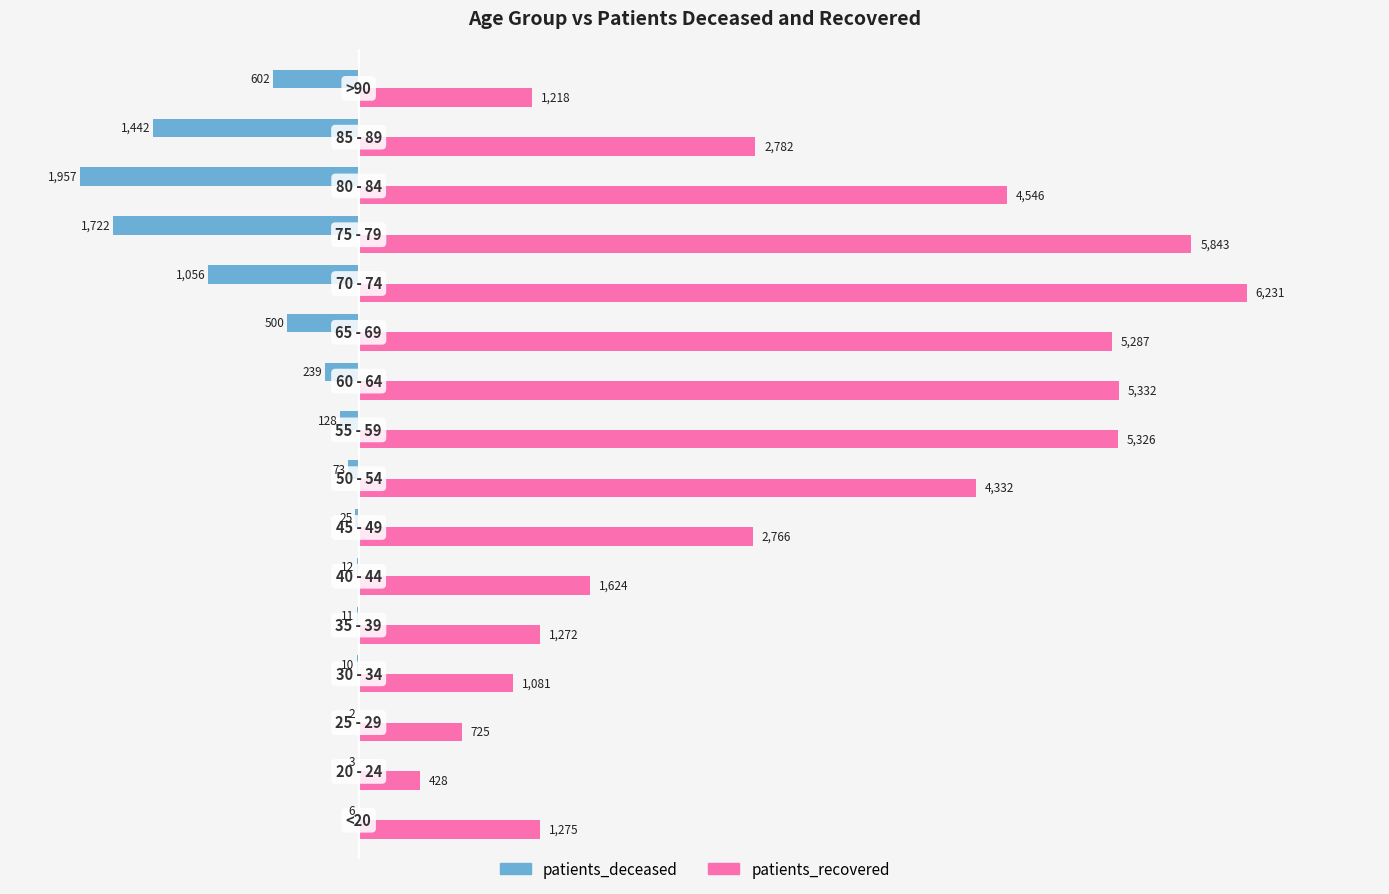

What is the sum of all patients_recovered values?

50068